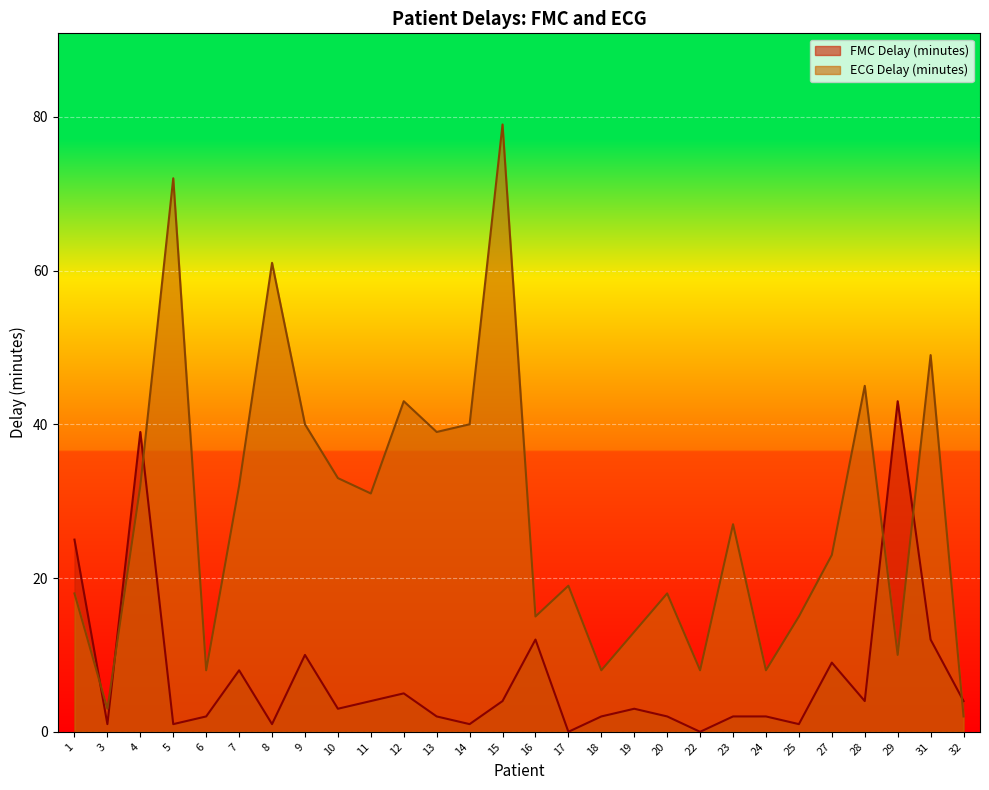

At which label does ECG Delay (minutes) first exceed 27?

4